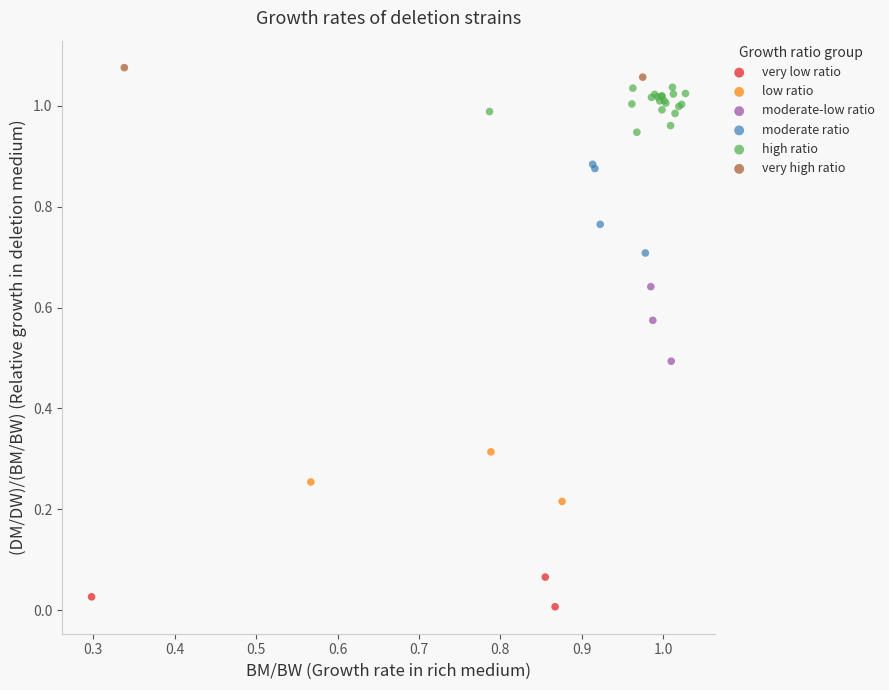

Which series has the widest spread of Y values?

moderate ratio